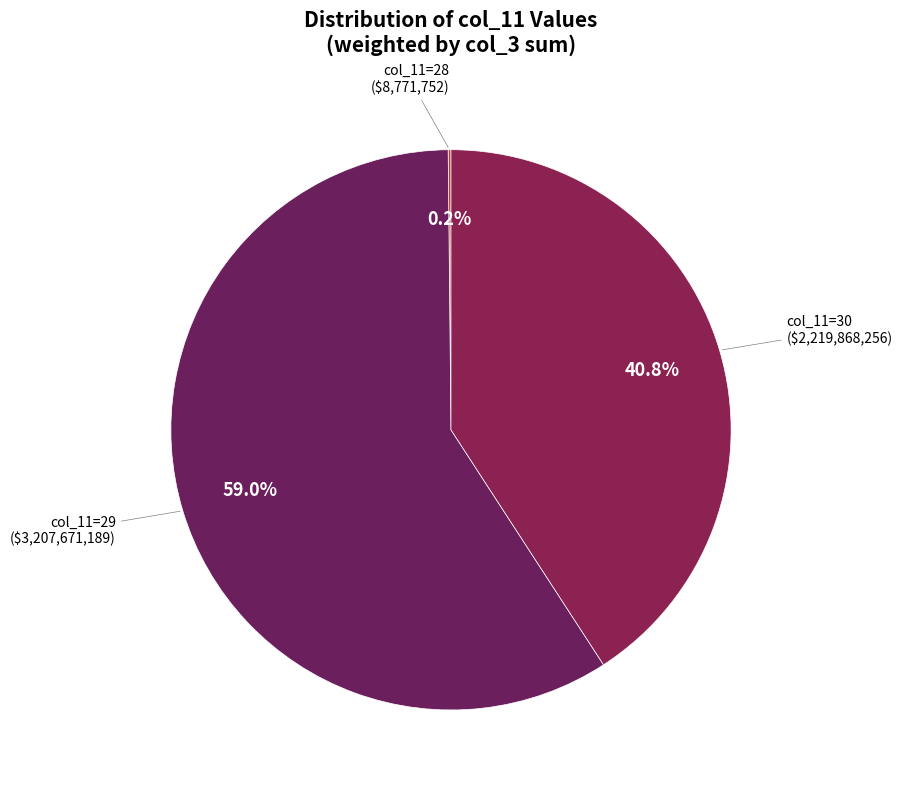

What percentage is NOT represented by col_11=29 ($3,207,671,189)?

41.0%